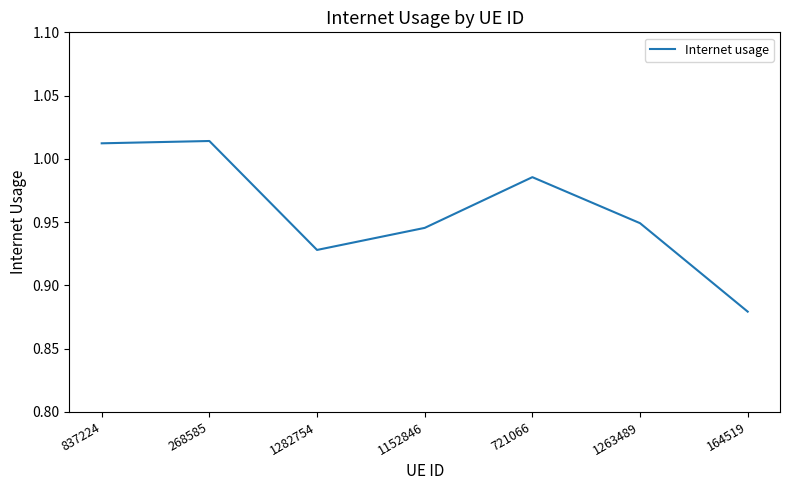

At which category does the chart reach its minimum across all series?

164519